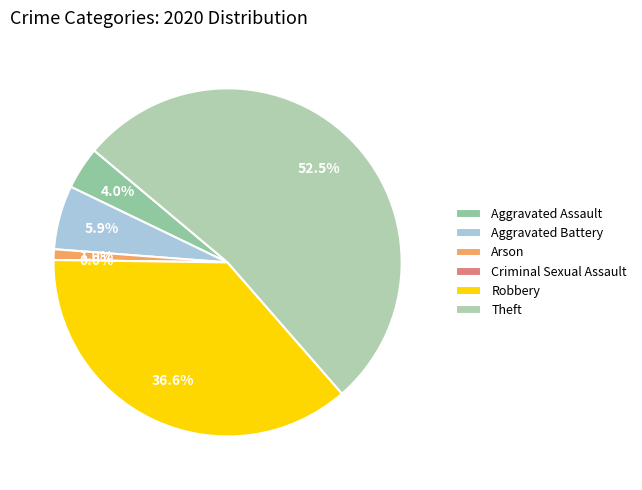

Between Aggravated Battery and Aggravated Assault, which is larger?

Aggravated Battery